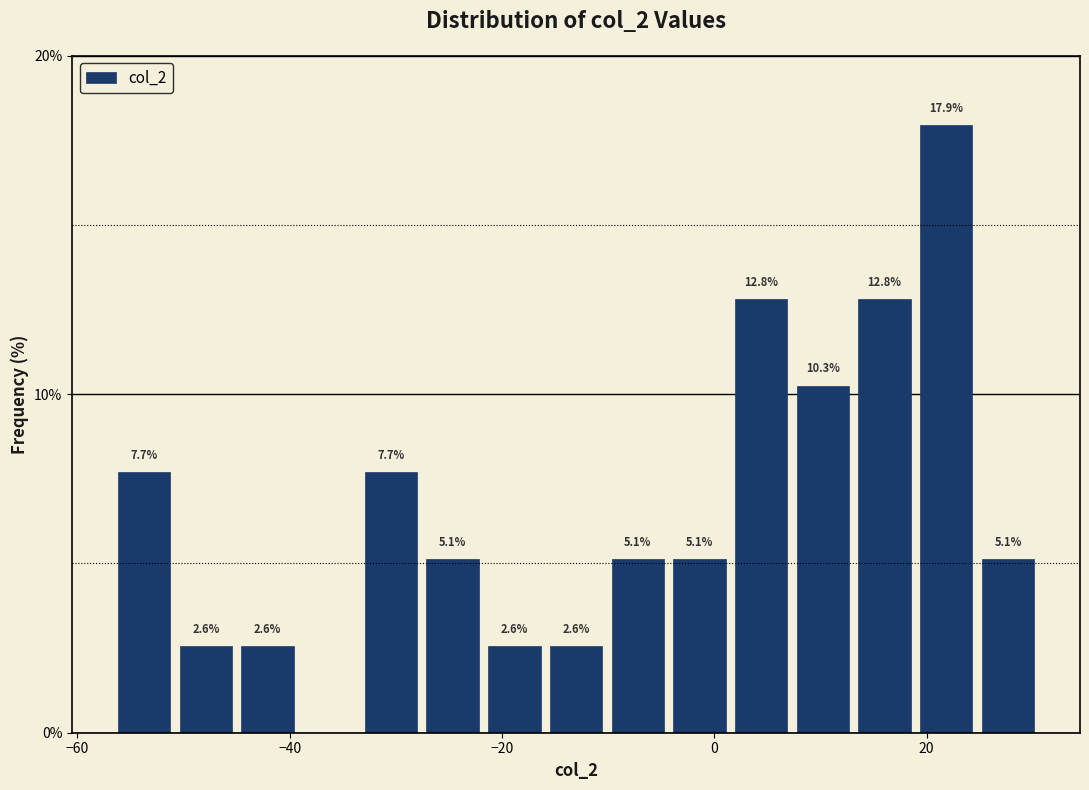

Read against the x-axis, roughly where is the centre of the tallest bar?

22